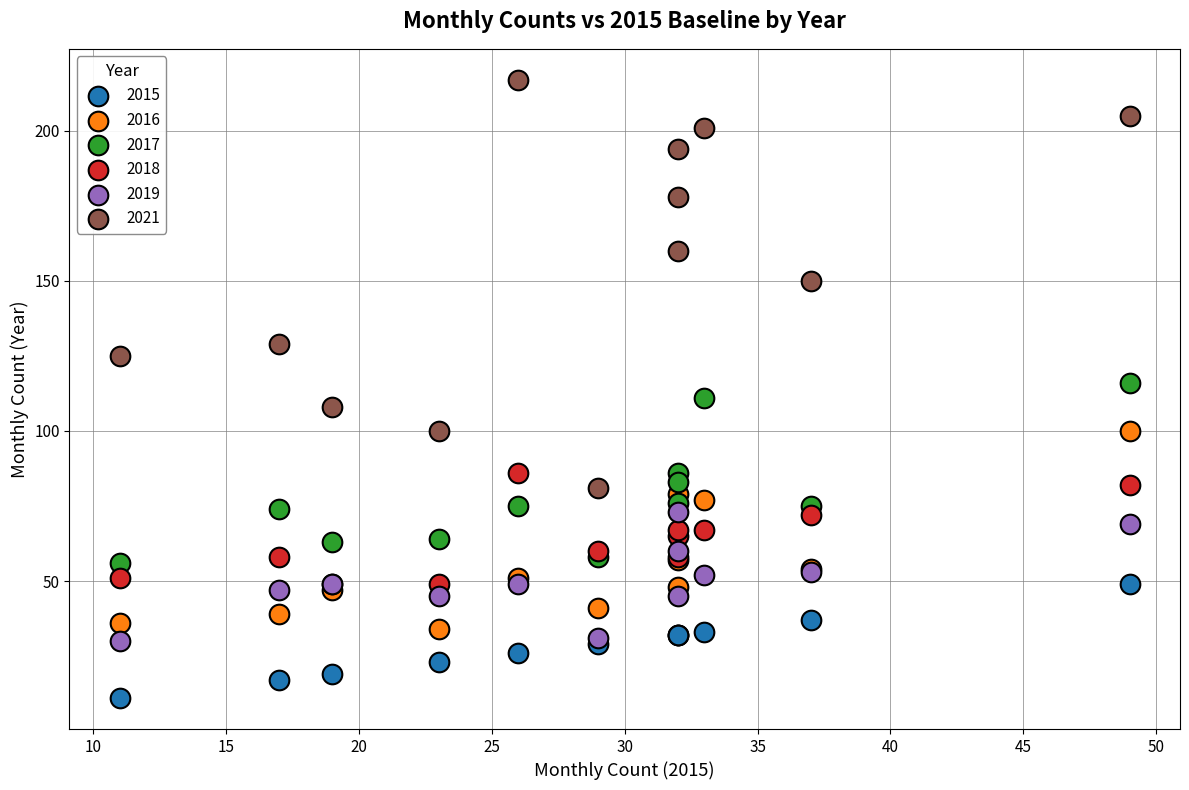

What are all the series names shown in the legend?

2015, 2016, 2017, 2018, 2019, 2021